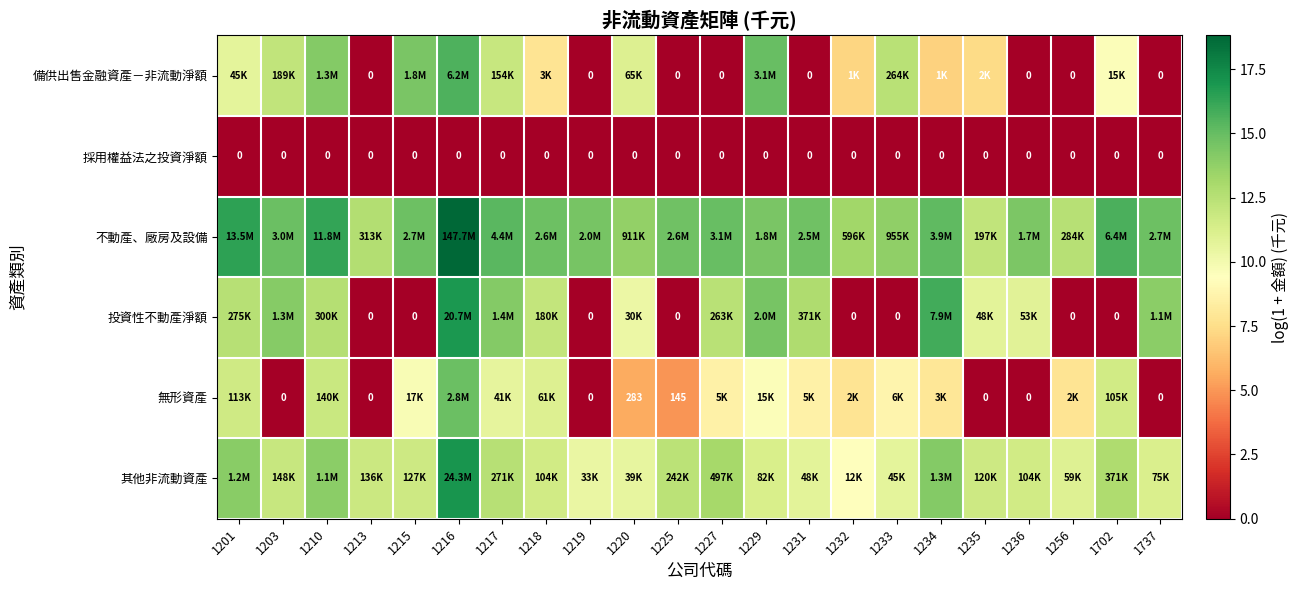

Read the 備供出售金融資產－非流動淨額 value at 1216.

15.6